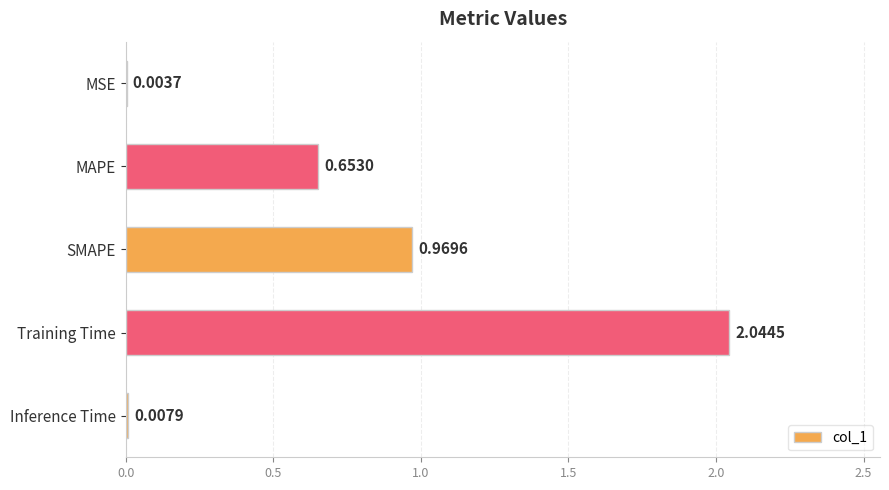

Which label corresponds to the largest value in the chart?

Training Time